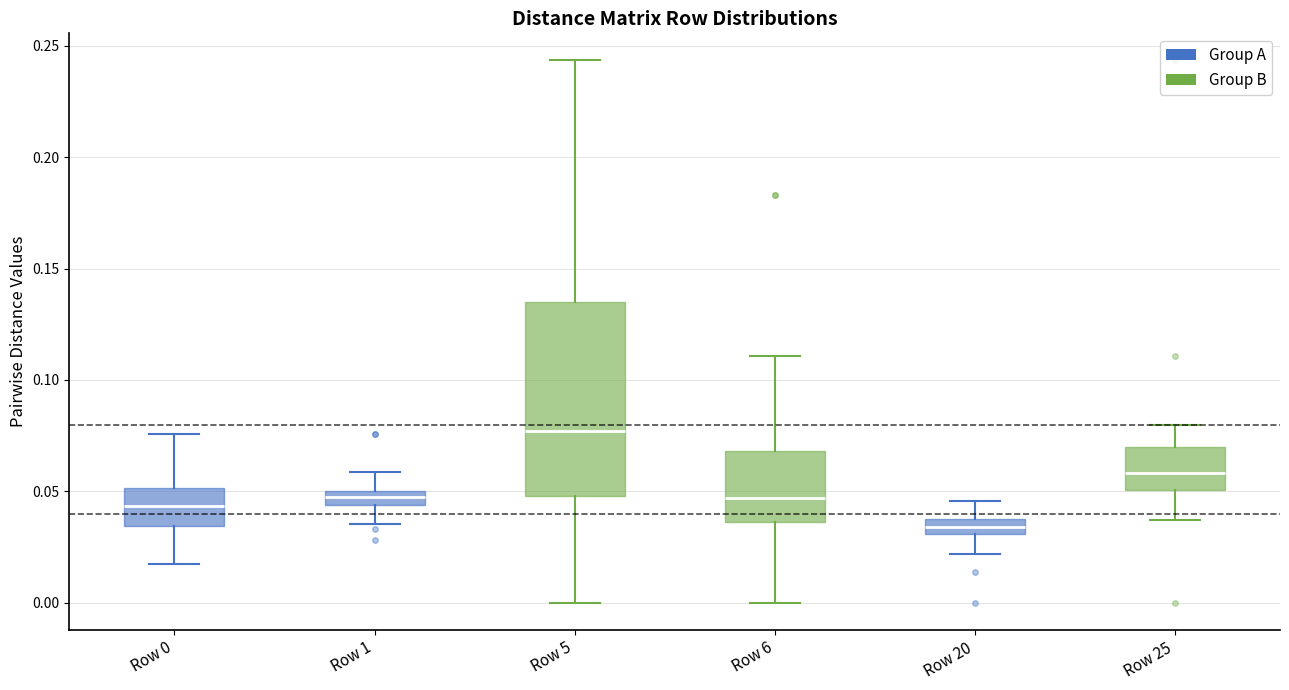

Which box has the highest median line?

Row 5